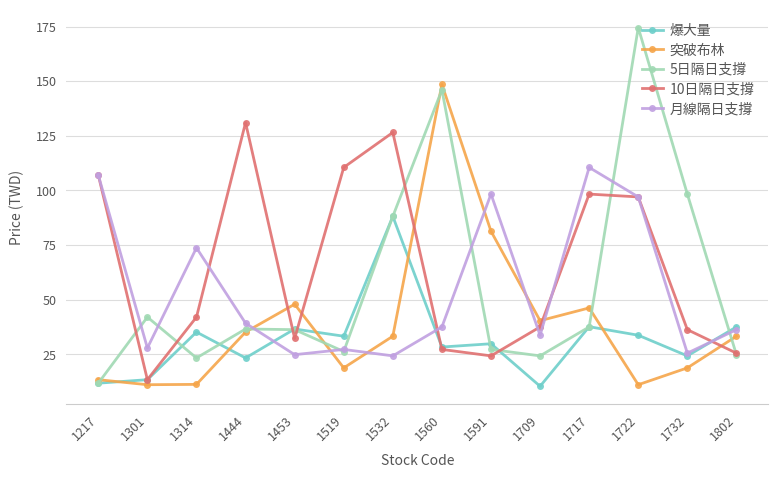

At which label does 突破布林 first exceed 33?

1444